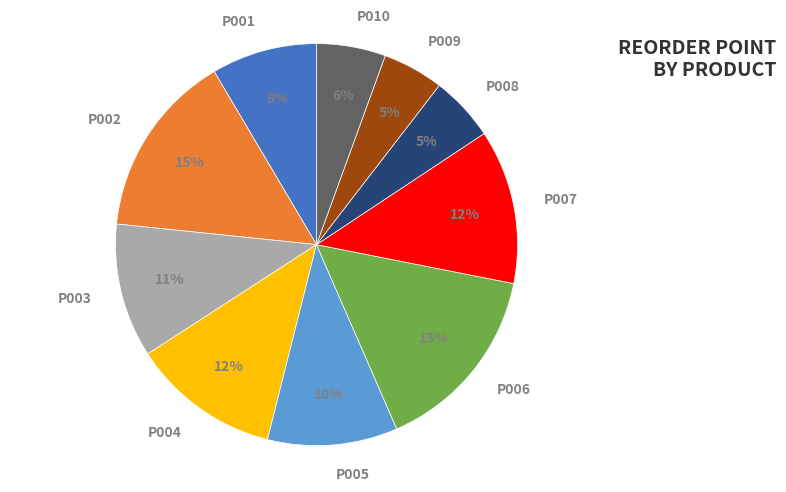

Do P010 and P002 together represent more than half of the pie?

No